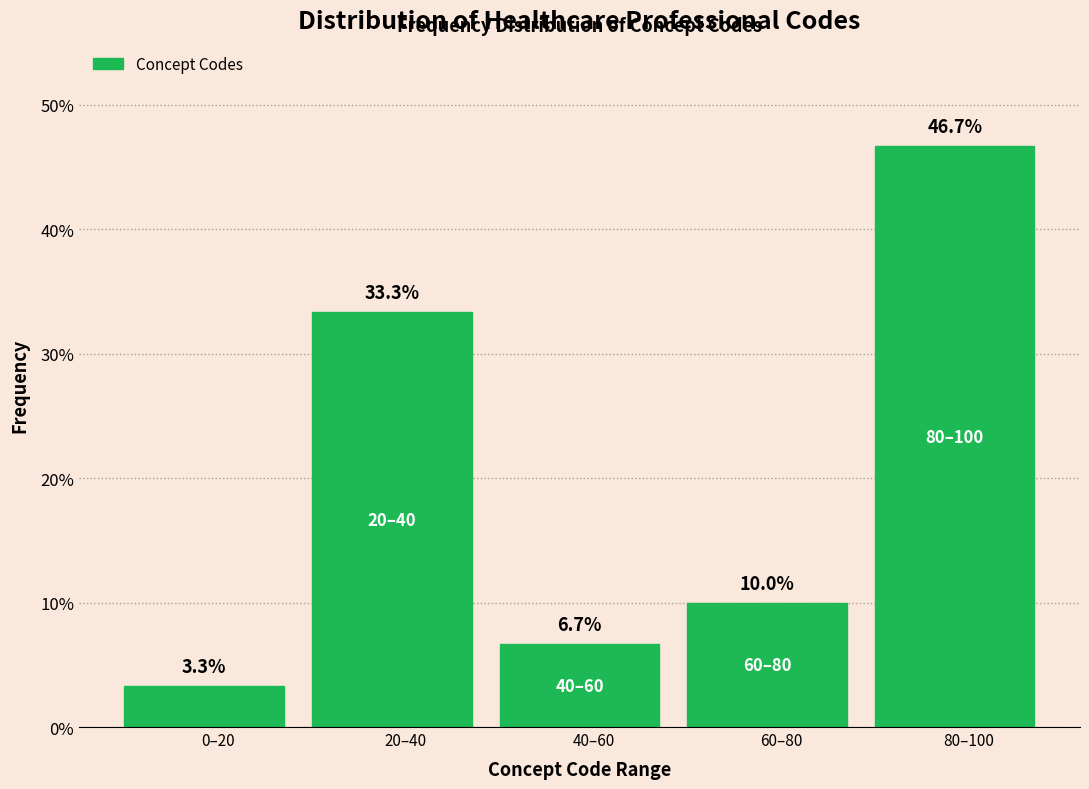

Reading left to right, what are all the values shown in this chart?

3.3	33.3	6.7	10.0	46.7